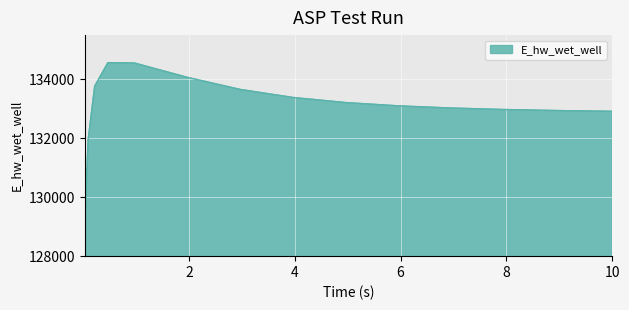

Does the chart have visible grid lines?

Yes